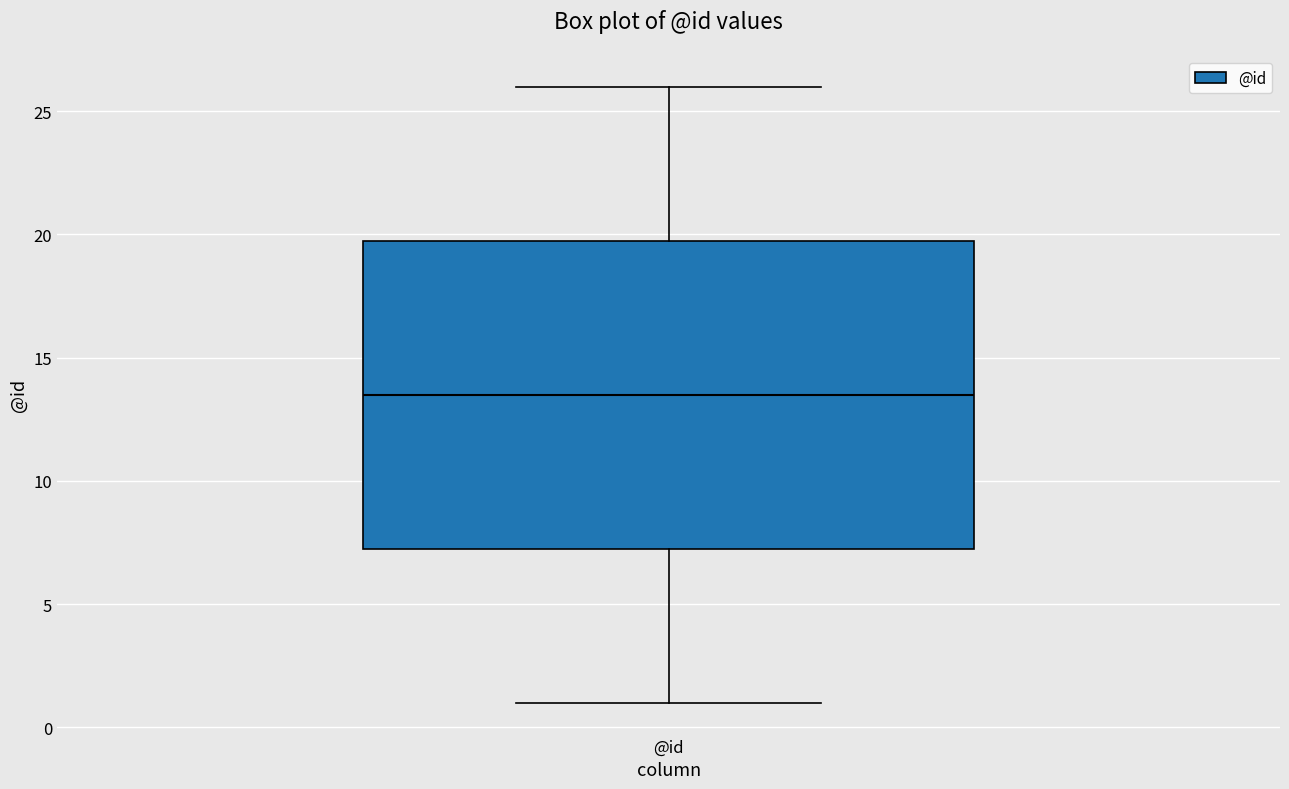

Where does the lower whisker of the box for @id end on the y-axis? The values are not printed on the chart, so give them approximately, as read against the axis.

1.0